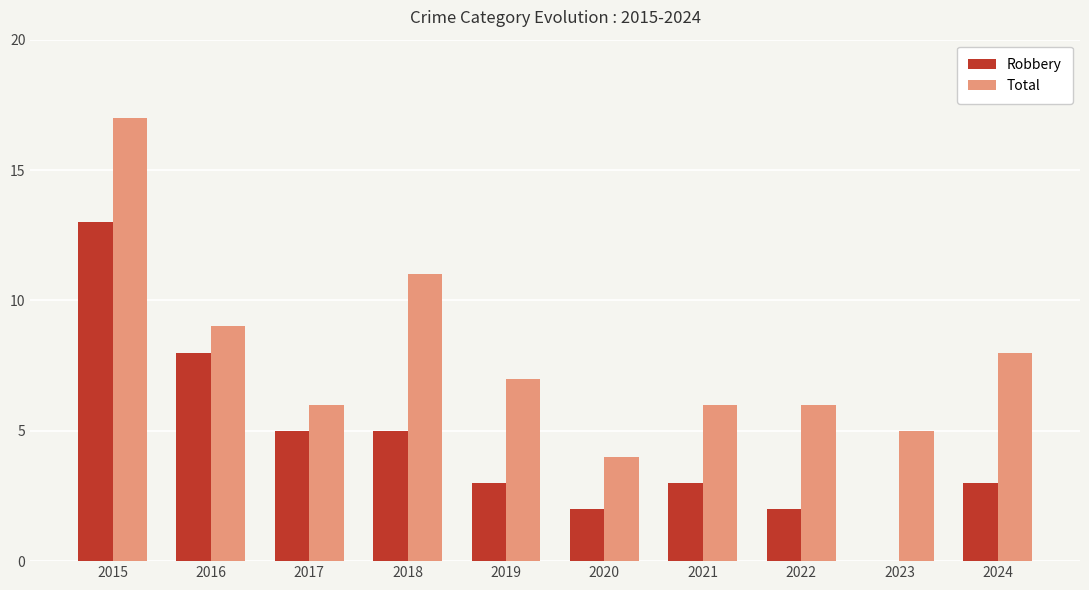

What are all the series names shown in the legend?

Robbery, Total